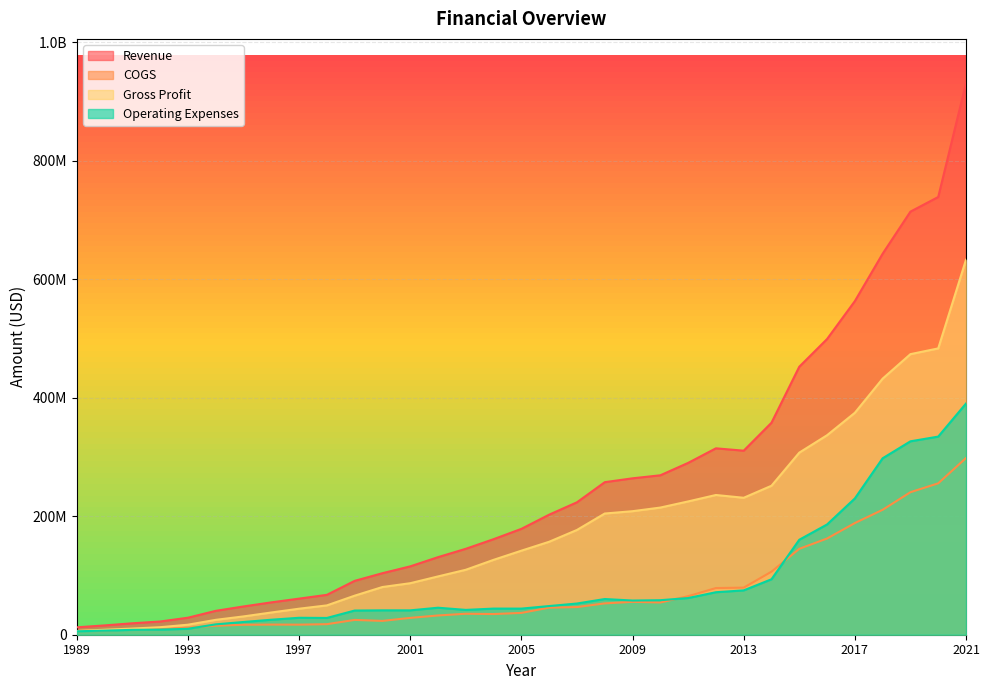

Reading left to right, transcribe all the data shown in this chart.

Revenue: 12500000	15700000	19300000	22300000	28700000	40300000	47700000	54600000	60900000	67300000	90900000	103838155	115356562	130900395	145010900	161257000	178652000	202617000	223482000	257420000	263956000	269047000	289962000	314560000	310575000	357763000	452246000	499023000	563003000	642993000	714006000	738691000	931032000
COGS: 6100000	7300000	8900000	9600000	11800000	15200000	16800000	17100000	17000000	17800000	25000000	23328550	28424906	32507846	35396174	34887000	36813000	45718000	46667000	52889000	55488000	54463000	65025000	78756000	79465000	106352000	144969000	162364000	188462000	210850000	240515000	255497000	298182000
Gross Profit: 6400000	8400000	10400000	12700000	16900000	25100000	30900000	37500000	43900000	49500000	65900000	80509605	86931656	98392549	109614726	126370000	141839000	156899000	176815000	204531000	208468000	214584000	224937000	235804000	231110000	251411000	307277000	336659000	374541000	432143000	473491000	483194000	632850000
Operating Expenses: 5800000	6900000	8200000	8600000	10000000	17500000	21500000	25300000	28600000	28300000	40800000	41164790	41125702	45573708	41897131	44097000	44076000	48396000	52661000	60244000	57688000	58256000	61882000	71722000	74833000	93601000	160254000	186066000	229986000	297768000	326387000	334347000	390160000